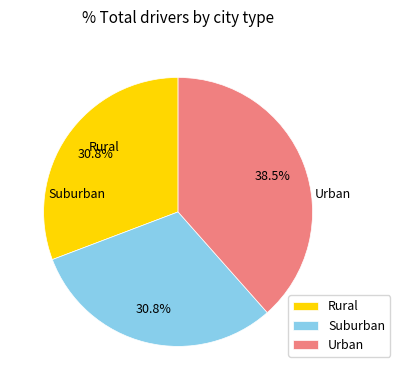

Does any single category account for the majority?

No